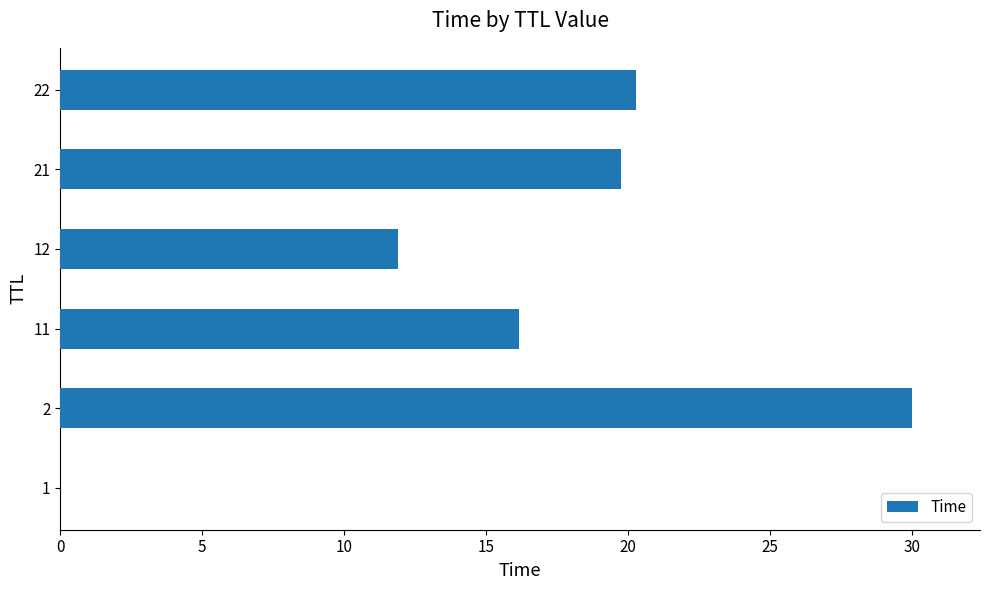

The chart shows a value of 20.3 at 22. True or false?

True